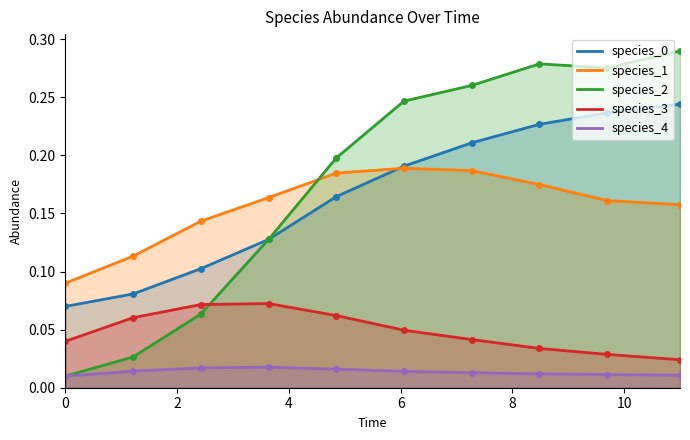

At which category is the sum across all series the highest?

11.0